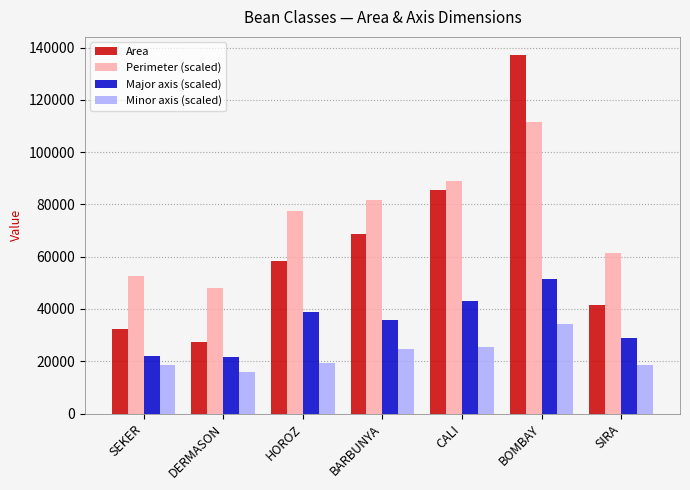

What is the value of the Area bar at the 1st from the left?

32311.0